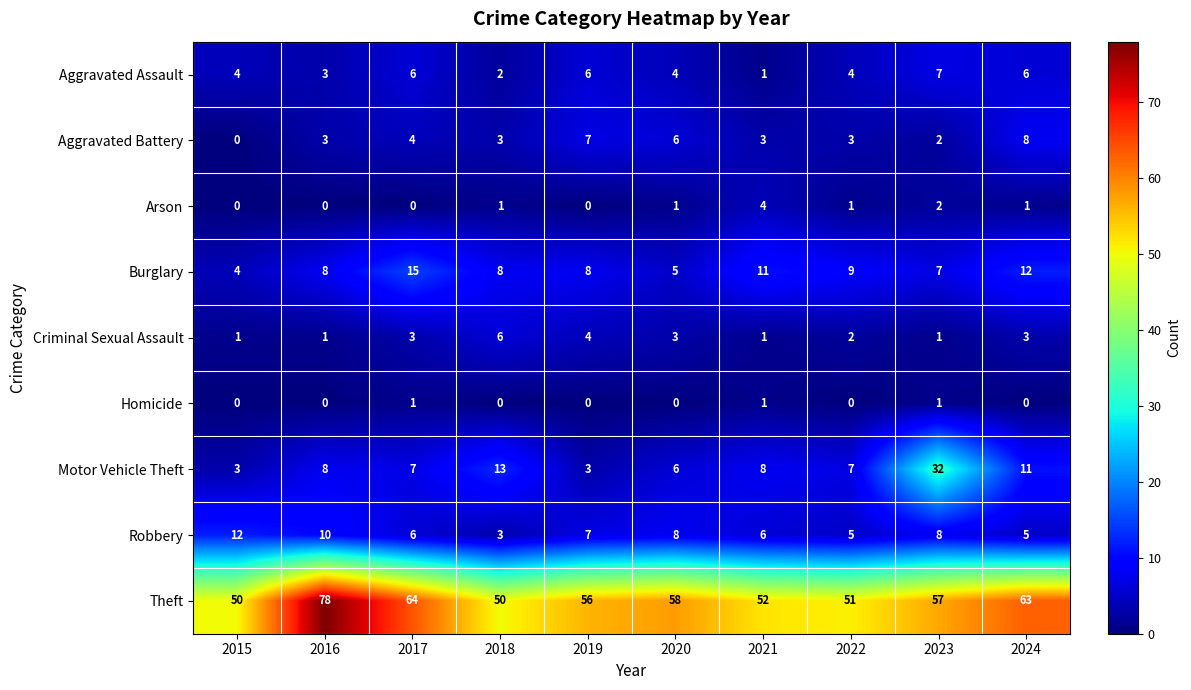

Count the Arson values in the range 0 to 1.

8